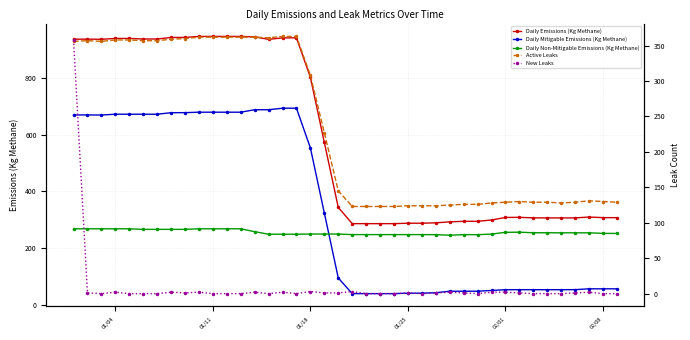

What is the minimum value for Daily Mitigable Emissions (Kg Methane)?

38.7